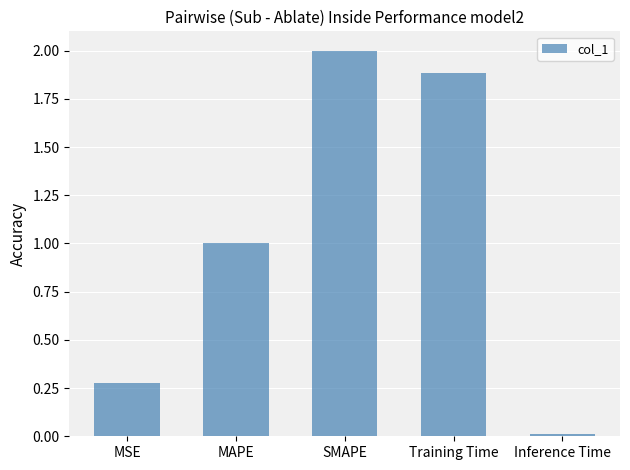

What is the value of the 4th bar from the left?

1.9